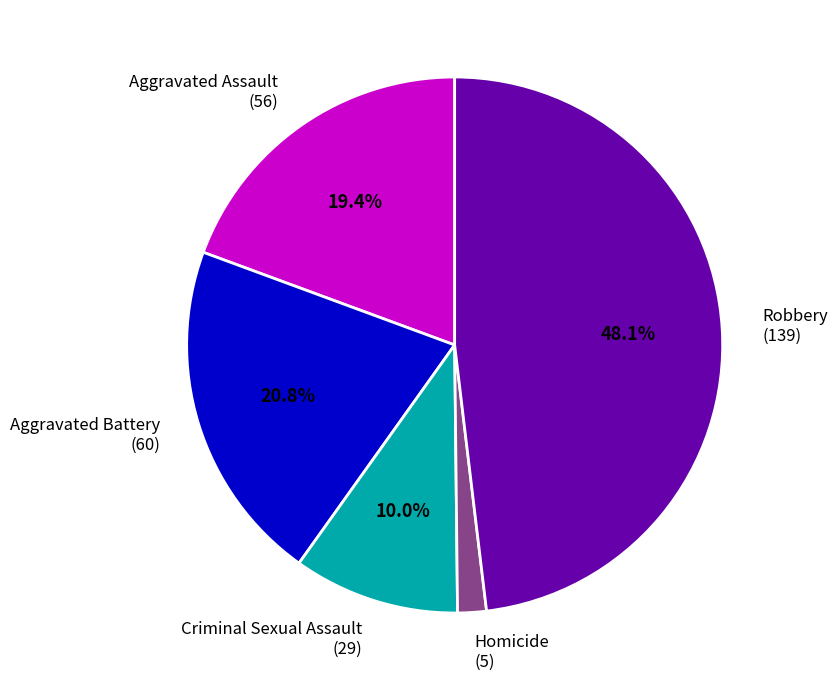

To the nearest percent, what is the average slice percentage?

20%